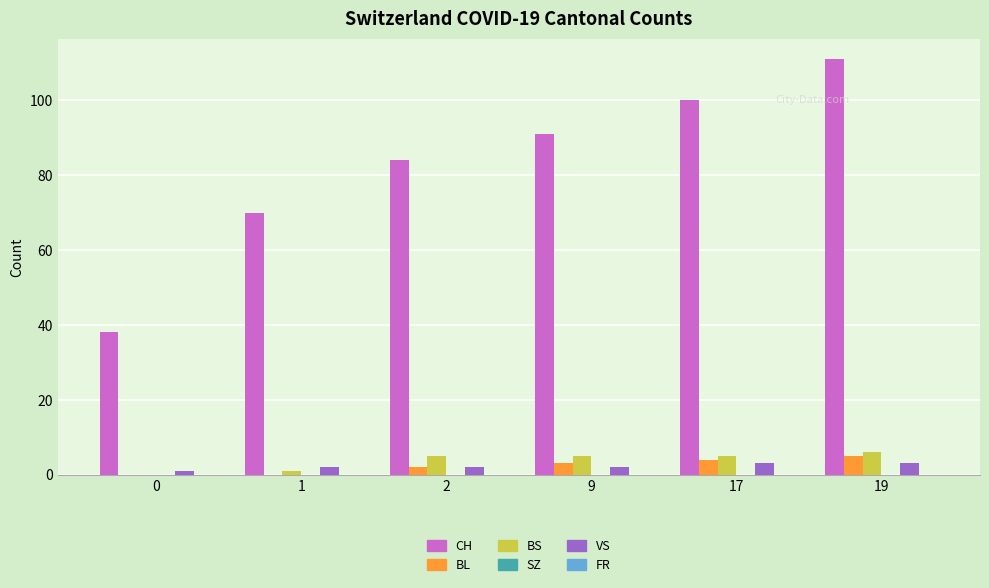

Are the bars horizontal?

No